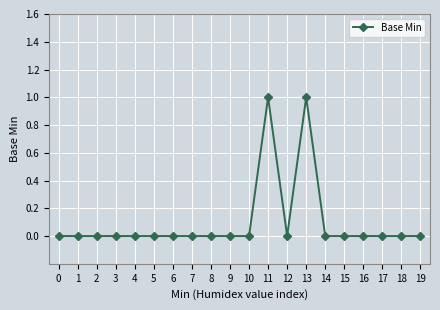

The chart shows a value of 1 at 13. True or false?

True